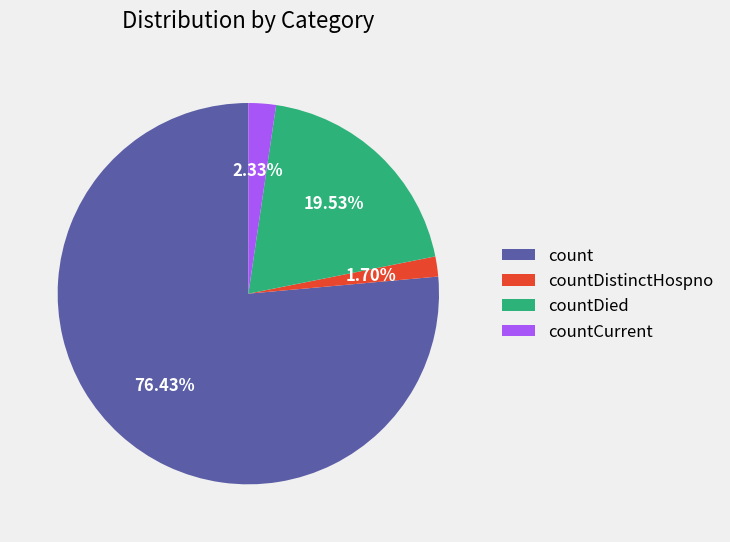

Which category has the smallest portion of the pie?

countDistinctHospno